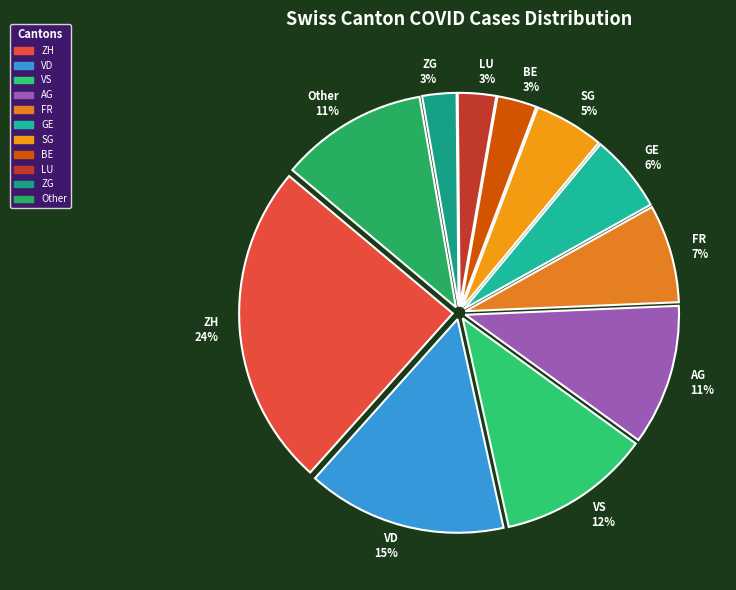

To the nearest percent, what is the average slice percentage?

9%